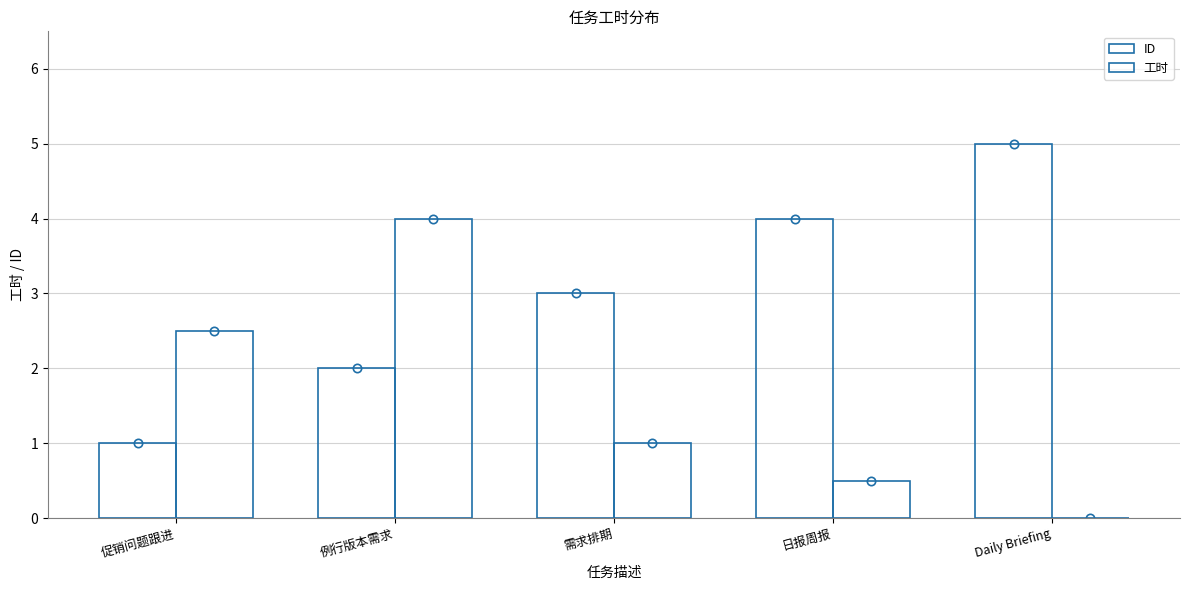

How many groups of bars are there?

5